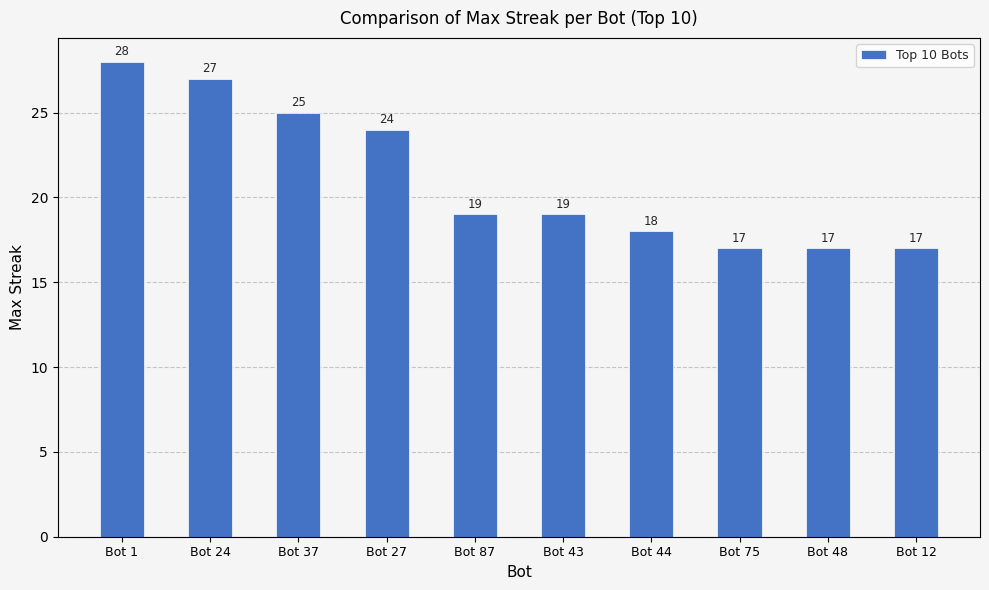

What is the difference between the values at Bot 37 and Bot 87?

6